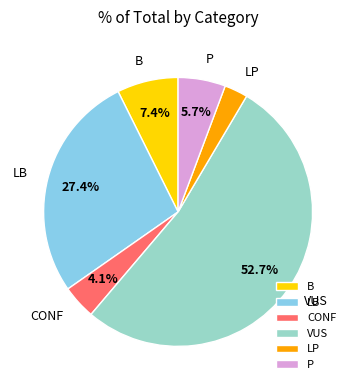

Which category has the smallest portion of the pie?

LP